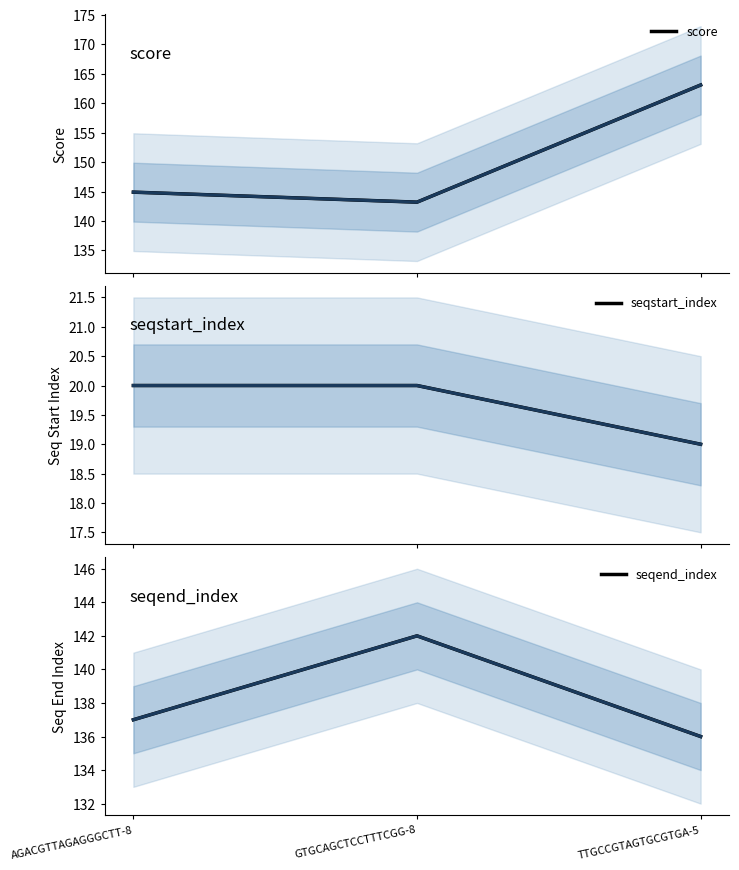

The seqstart_index series shows 20.0 at GTGCAGCTCCTTTCGG-8. True or false?

True